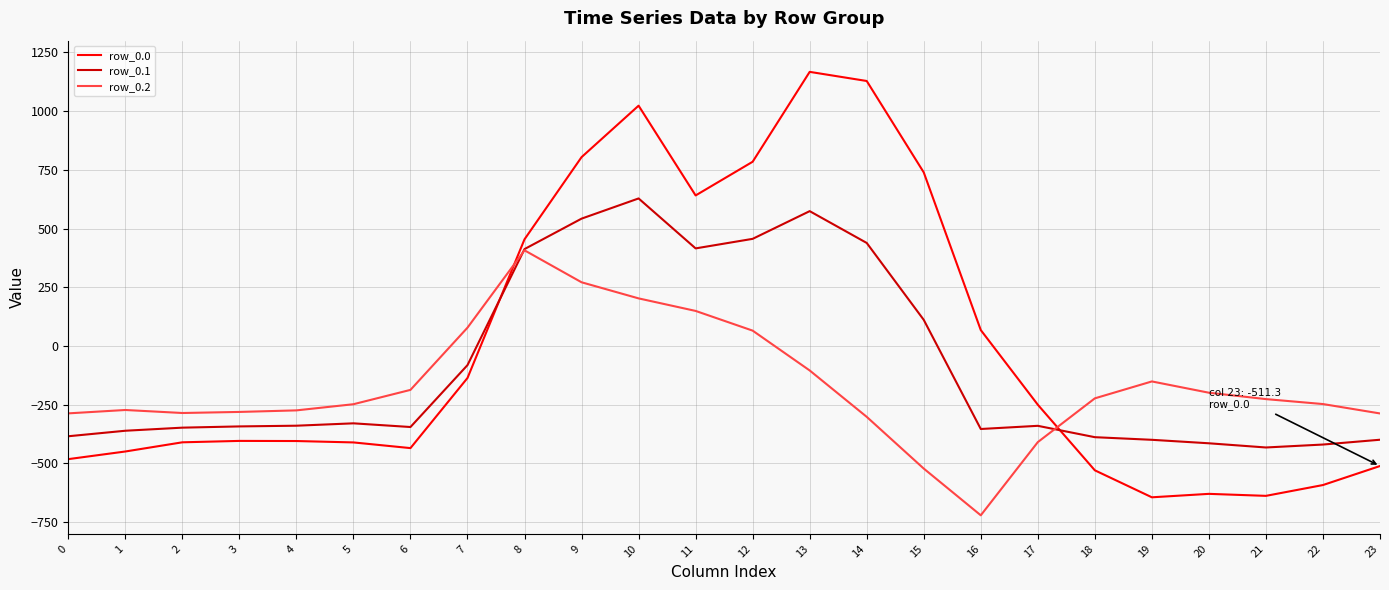

What is the minimum value shown in the chart?

-721.2